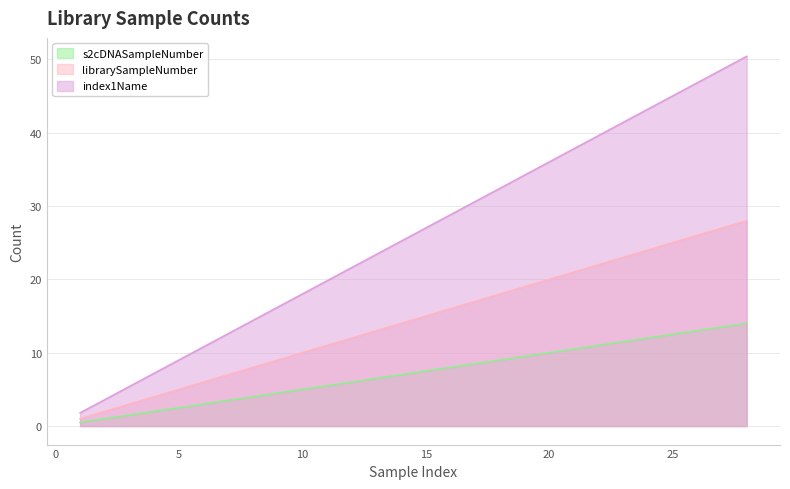

Reading left to right, extract all data points from this chart.

s2cDNASampleNumber: 1=0.5	2=1.0	3=1.5	4=2.0	5=2.5	6=3.0	7=3.5	8=4.0	9=4.5	10=5.0	11=5.5	12=6.0	13=6.5	14=7.0	15=7.5	16=8.0	17=8.5	18=9.0	19=9.5	20=10.0	21=10.5	22=11.0	23=11.5	24=12.0	25=12.5	26=13.0	27=13.5	28=14.0
librarySampleNumber: 1=1.0	2=2.0	3=3.0	4=4.0	5=5.0	6=6.0	7=7.0	8=8.0	9=9.0	10=10.0	11=11.0	12=12.0	13=13.0	14=14.0	15=15.0	16=16.0	17=17.0	18=18.0	19=19.0	20=20.0	21=21.0	22=22.0	23=23.0	24=24.0	25=25.0	26=26.0	27=27.0	28=28.0
index1Name: 1=1.8	2=3.6	3=5.4	4=7.2	5=9.0	6=10.8	7=12.6	8=14.4	9=16.2	10=18.0	11=19.8	12=21.6	13=23.4	14=25.2	15=27.0	16=28.8	17=30.6	18=32.4	19=34.2	20=36.0	21=37.8	22=39.6	23=41.4	24=43.2	25=45.0	26=46.8	27=48.6	28=50.4